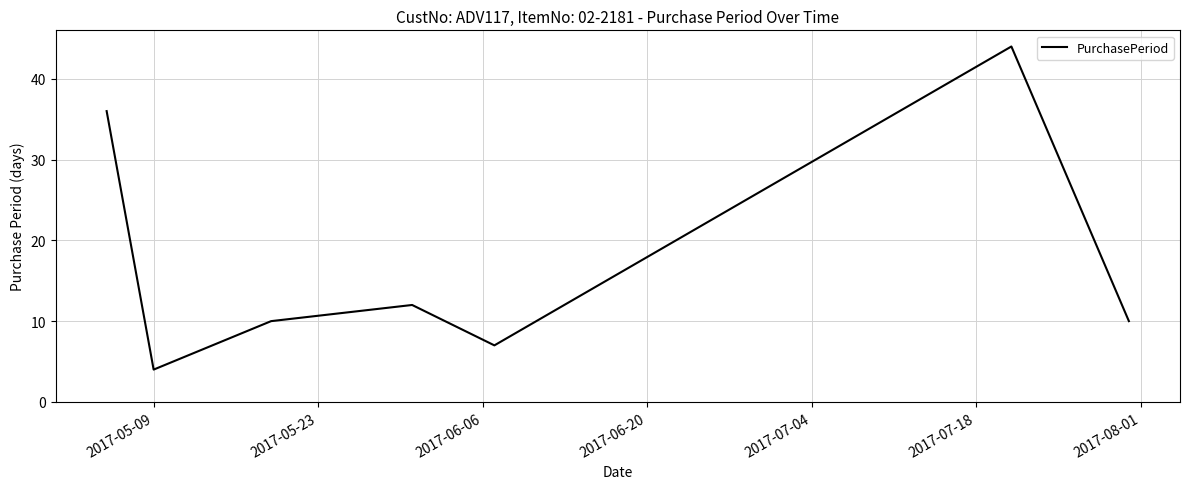

What is the greatest value displayed?

44